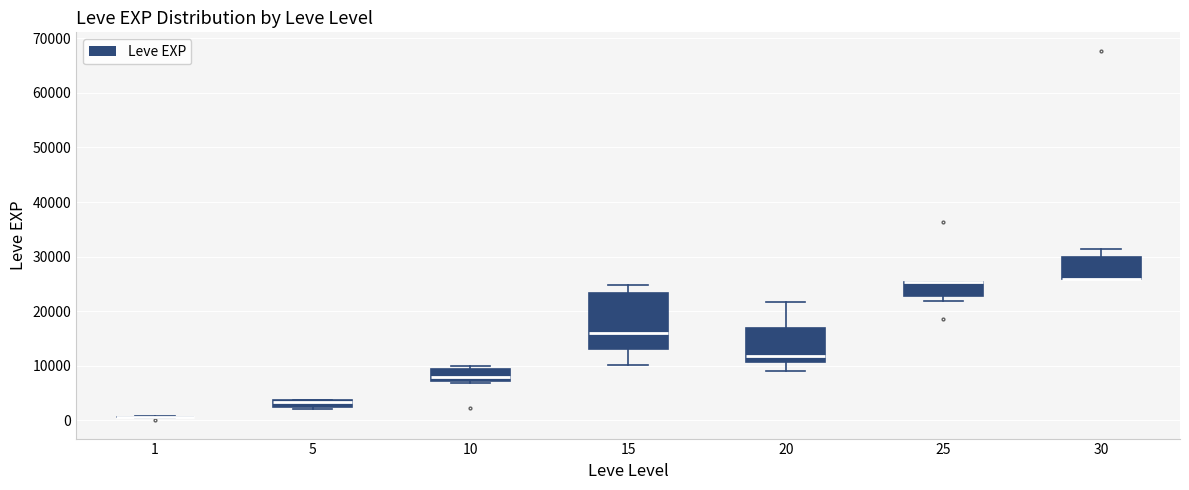

Comparing the boxes themselves (not the whiskers), which one is the tallest?

15